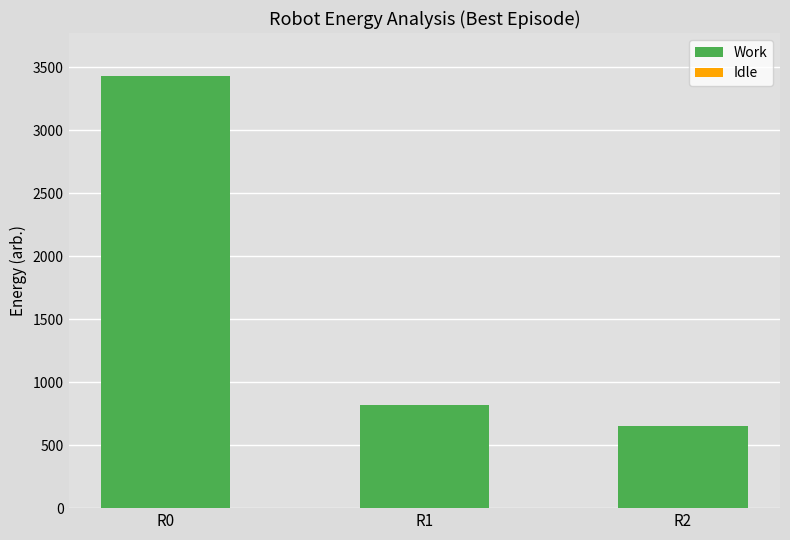

What is the sum of the values at R0 and R1?

4244.9